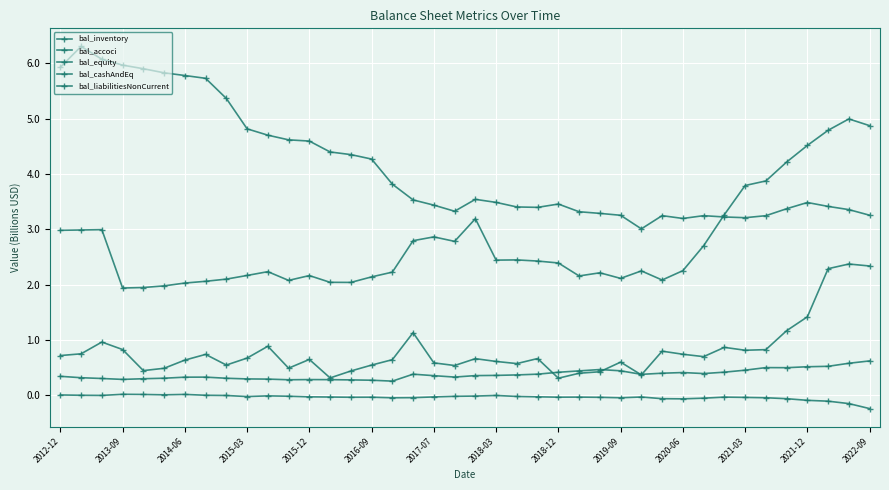

How many lines are shown in the chart?

5